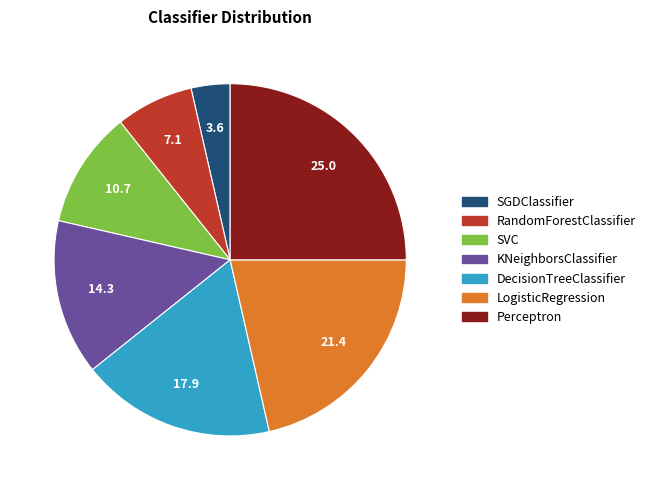

Is there any slice that represents more than half of the pie?

No